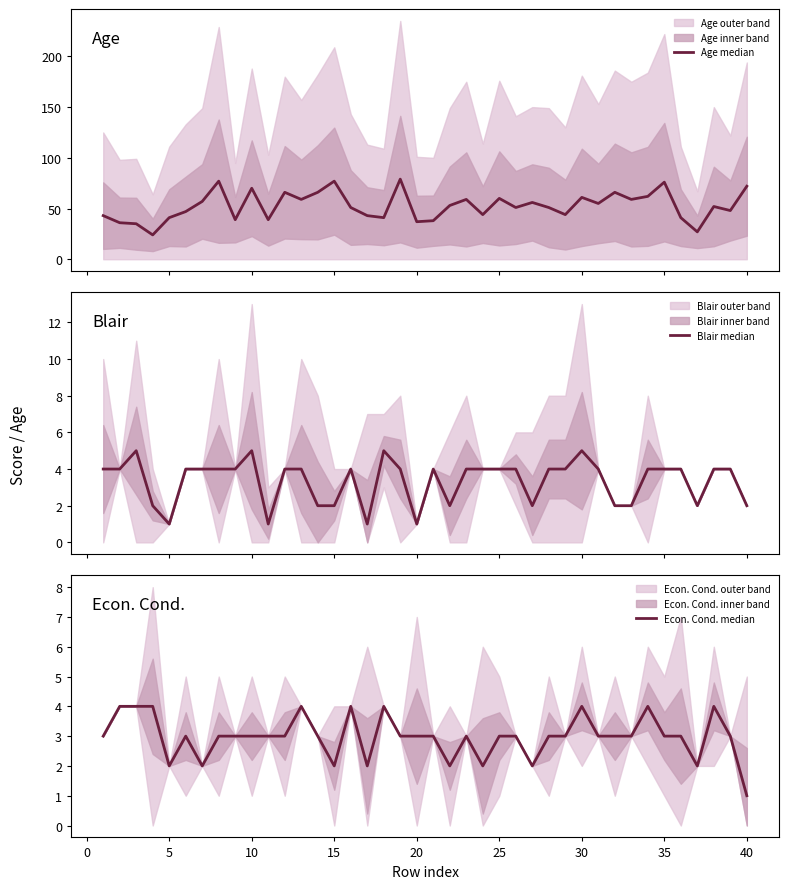

Which series has the largest range (max minus min)?

Age median